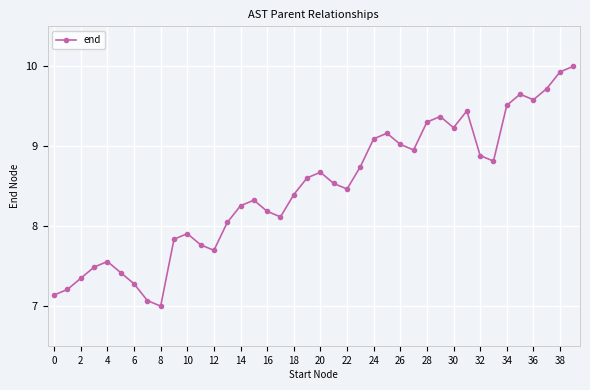

True or false: there are more than 1 points higher than both neighbors.

True